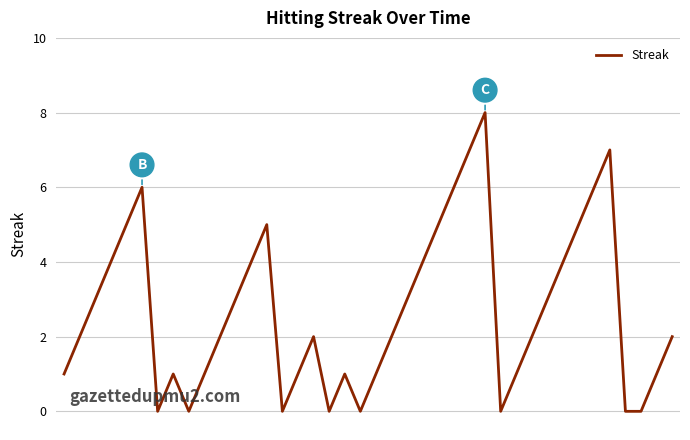

Reading left to right, list all the values displayed in this chart.

1	2	3	4	5	6	0	1	0	1	2	3	4	5	0	1	2	0	1	0	1	2	3	4	5	6	7	8	0	1	2	3	4	5	6	7	0	0	1	2